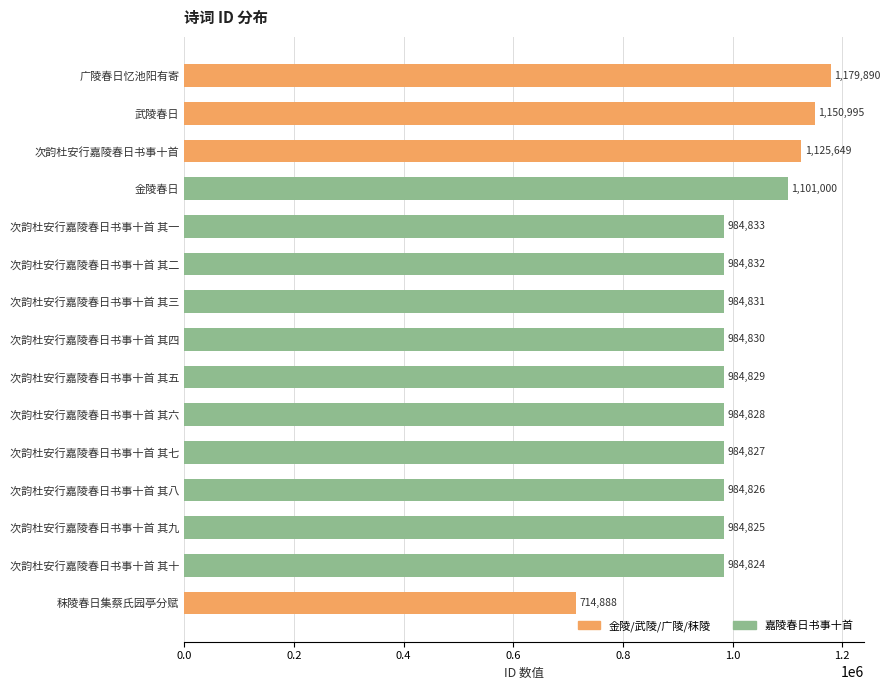

Reading top to bottom, extract all data points from this chart.

广陵春日忆池阳有寄=1179890	武陵春日=1150995	次韵杜安行嘉陵春日书事十首=1125649	金陵春日=1101000	次韵杜安行嘉陵春日书事十首 其一=984833	次韵杜安行嘉陵春日书事十首 其二=984832	次韵杜安行嘉陵春日书事十首 其三=984831	次韵杜安行嘉陵春日书事十首 其四=984830	次韵杜安行嘉陵春日书事十首 其五=984829	次韵杜安行嘉陵春日书事十首 其六=984828	次韵杜安行嘉陵春日书事十首 其七=984827	次韵杜安行嘉陵春日书事十首 其八=984826	次韵杜安行嘉陵春日书事十首 其九=984825	次韵杜安行嘉陵春日书事十首 其十=984824	秣陵春日集蔡氏园亭分赋=714888